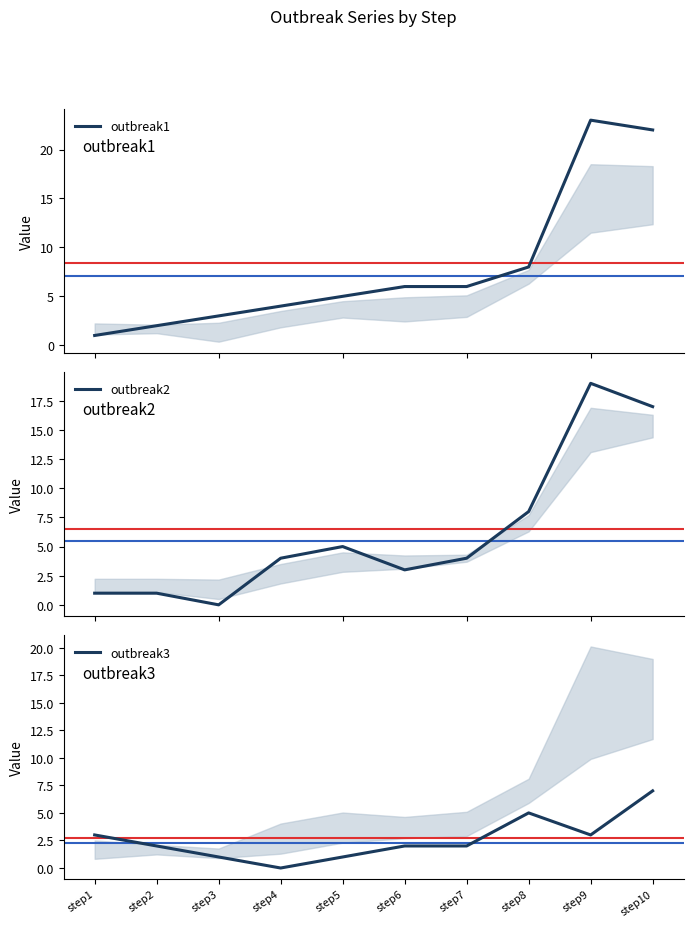

True or false: outbreak1 and outbreak2 intersect in this chart.

False